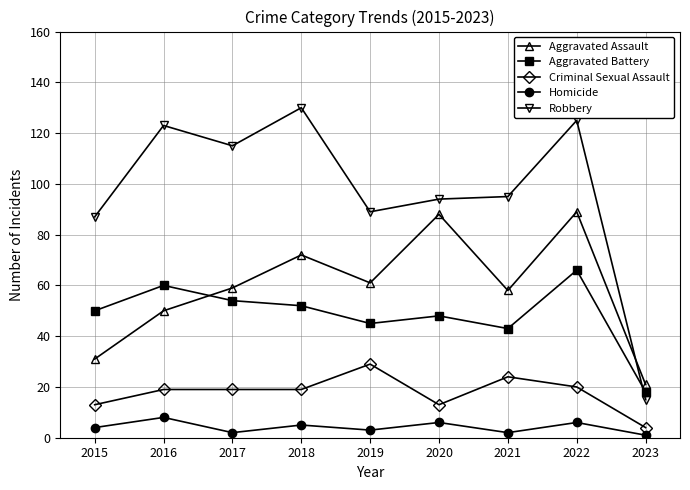

At which label does Robbery first exceed 95?

2016